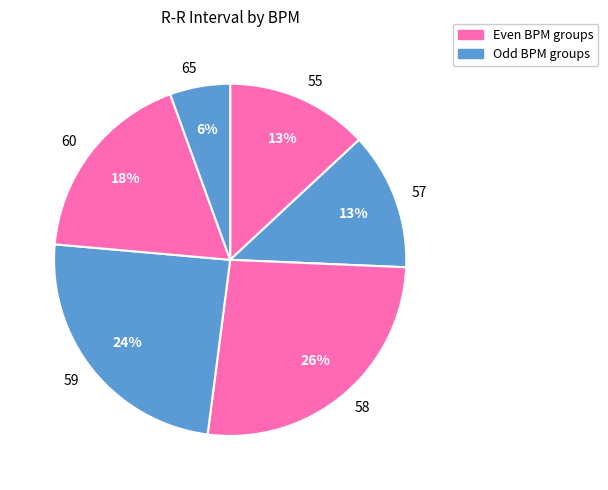

Is it true that 60 is 18% of the pie?

True